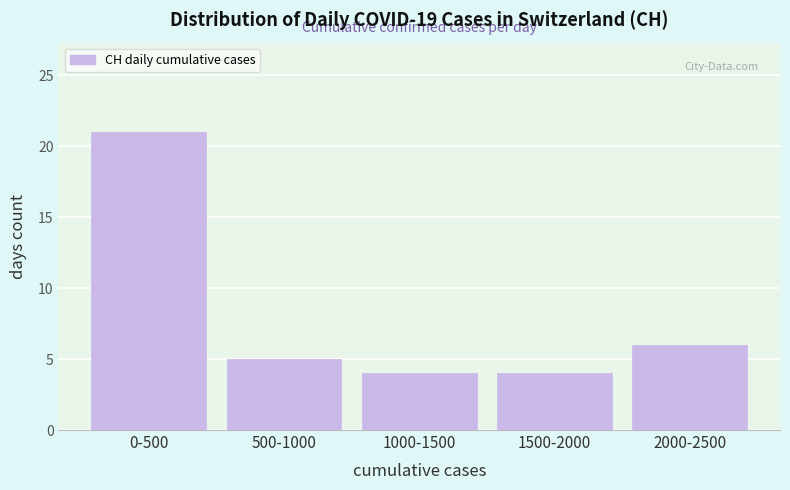

Reading right to left, what are all the values shown in this chart?

2000-2500=6	1500-2000=4	1000-1500=4	500-1000=5	0-500=21